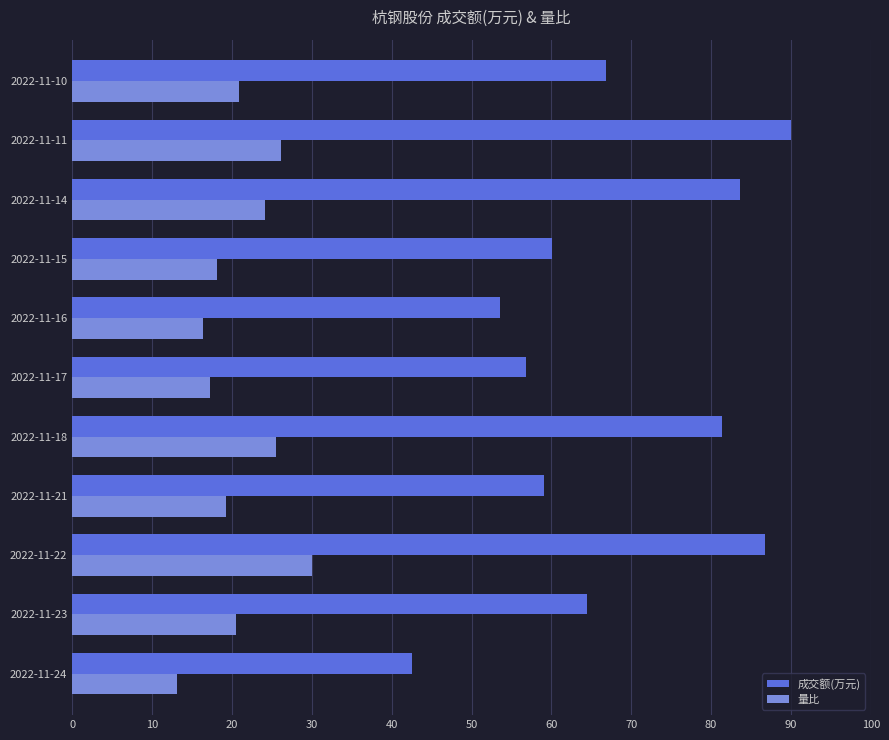

What is the difference between the maximum and minimum values in the 量比 series?

16.8